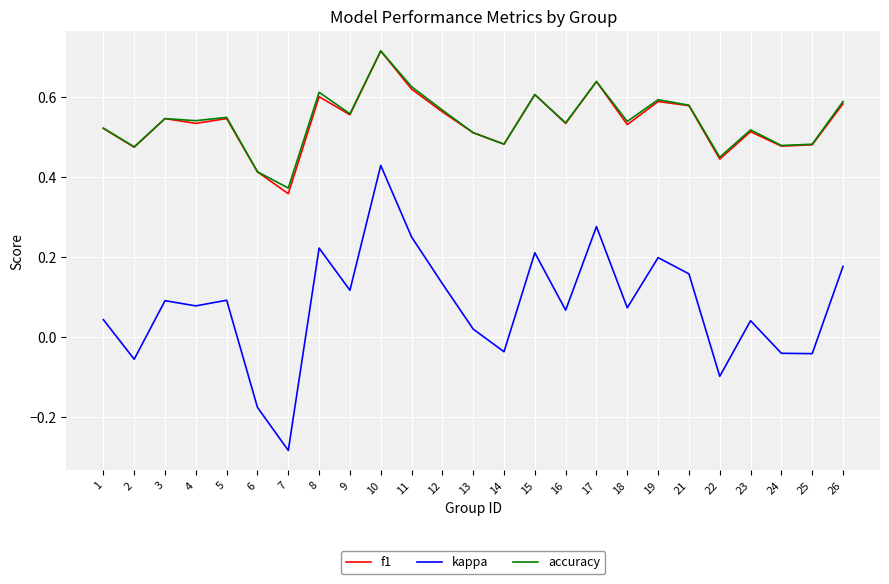

Which series has the widest spread of values?

kappa